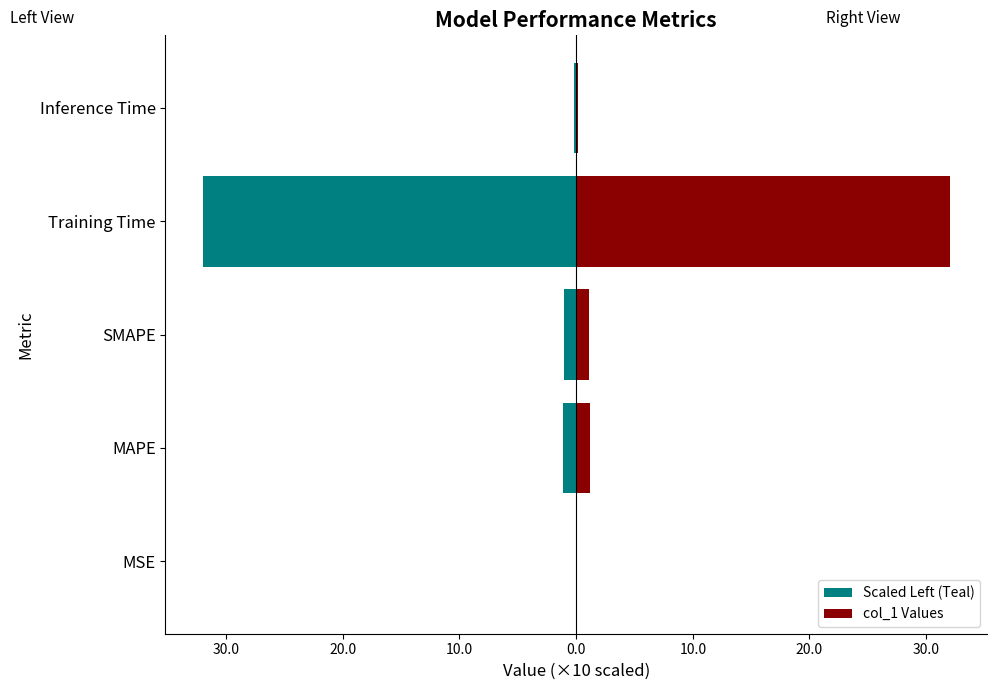

List the series in order of their peak value, lowest first.

Scaled Left (Teal), col_1 Values